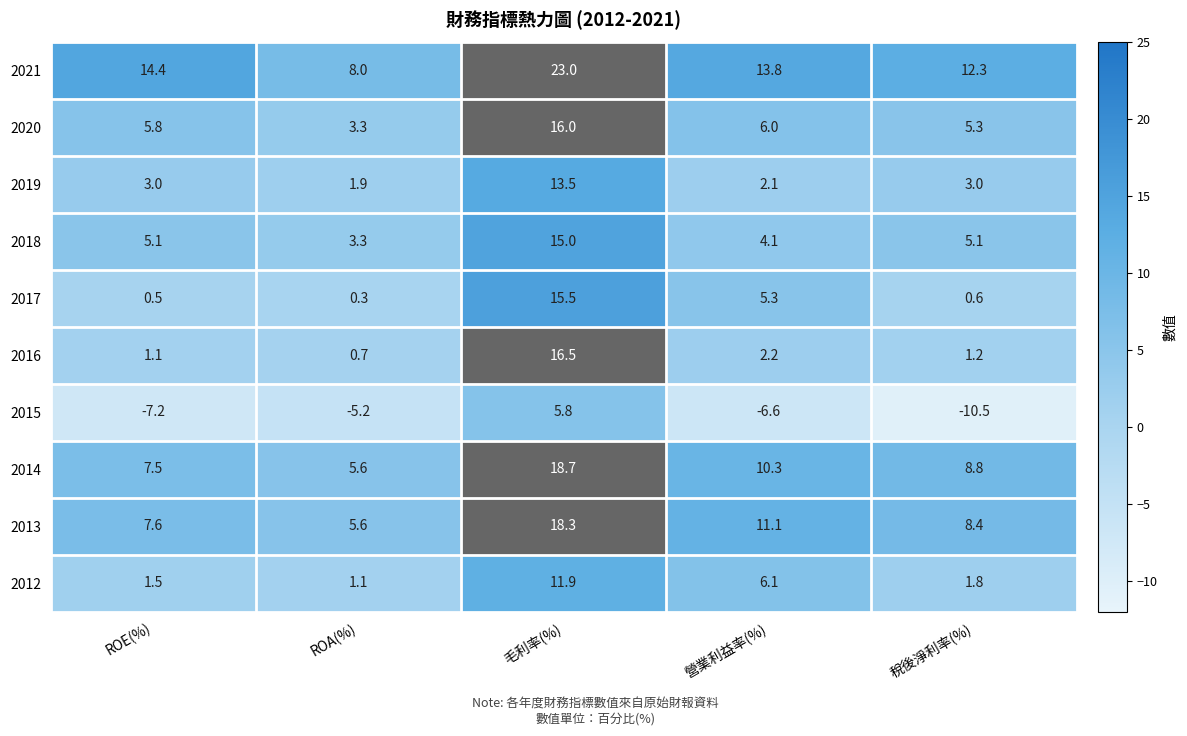

Which series has the largest total across all categories?

2021